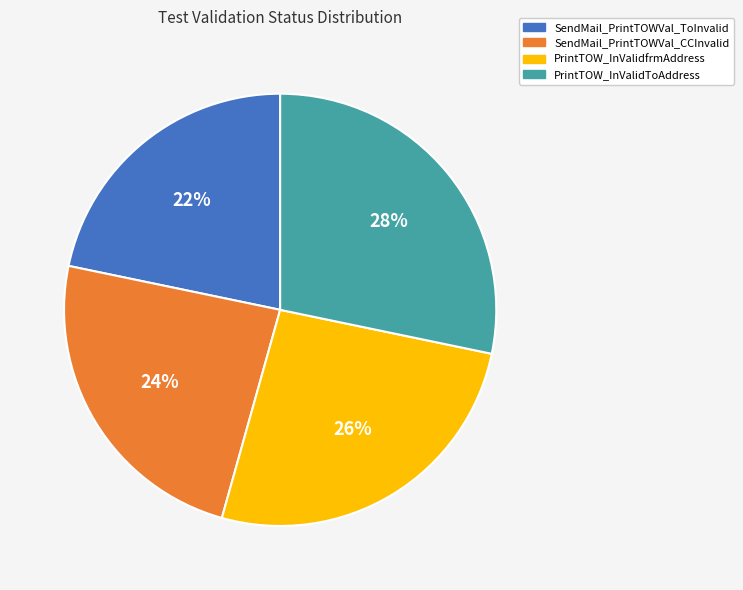

Do PrintTOW_InValidToAddress and SendMail_PrintTOWVal_CCInvalid together represent more than half of the pie?

Yes